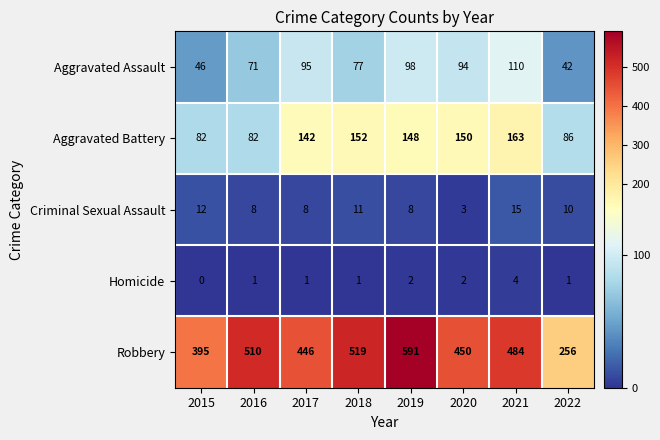

What is the sum of all Aggravated Battery values?

1005